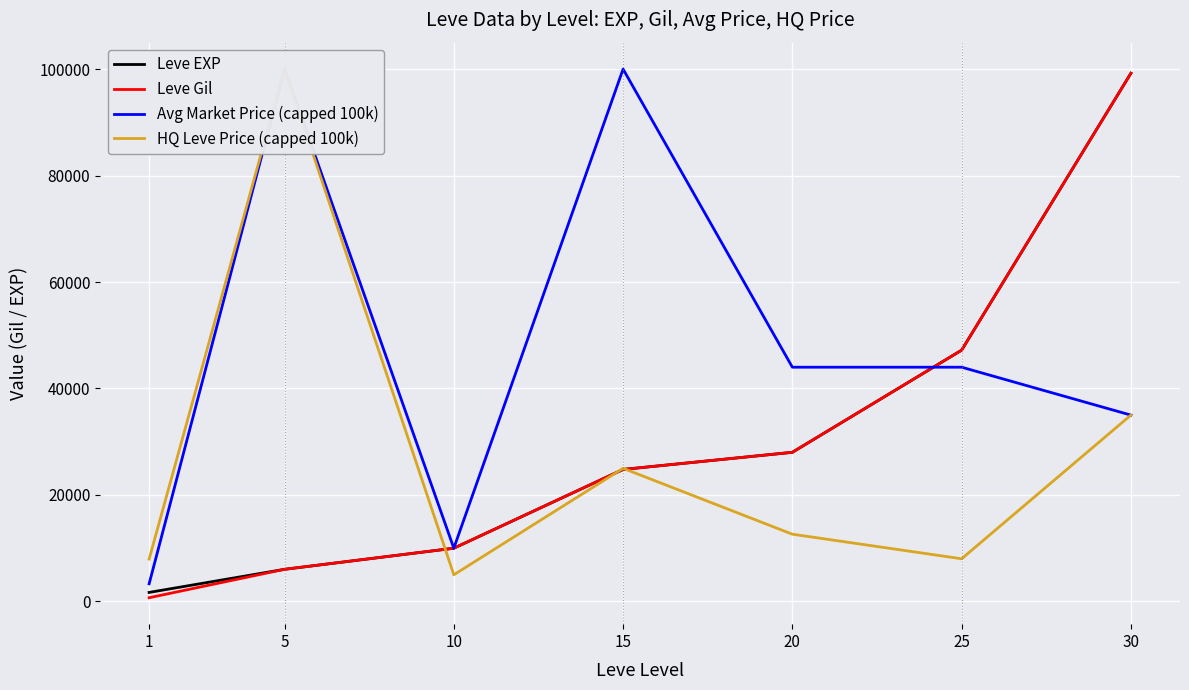

True or false: Leve Gil has more than 0 interior local peaks.

False